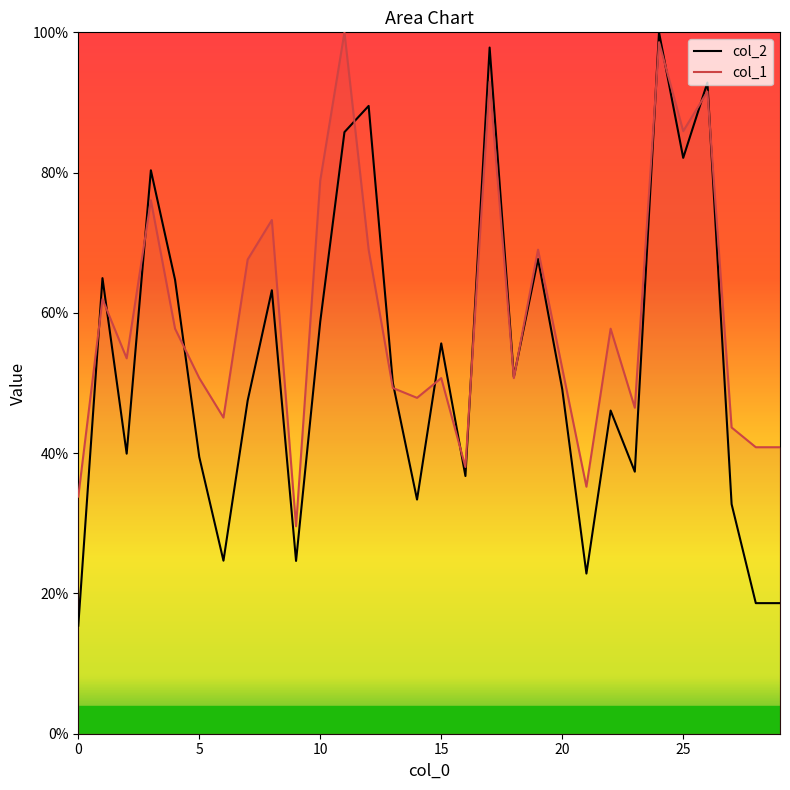

Does the chart have visible grid lines?

No